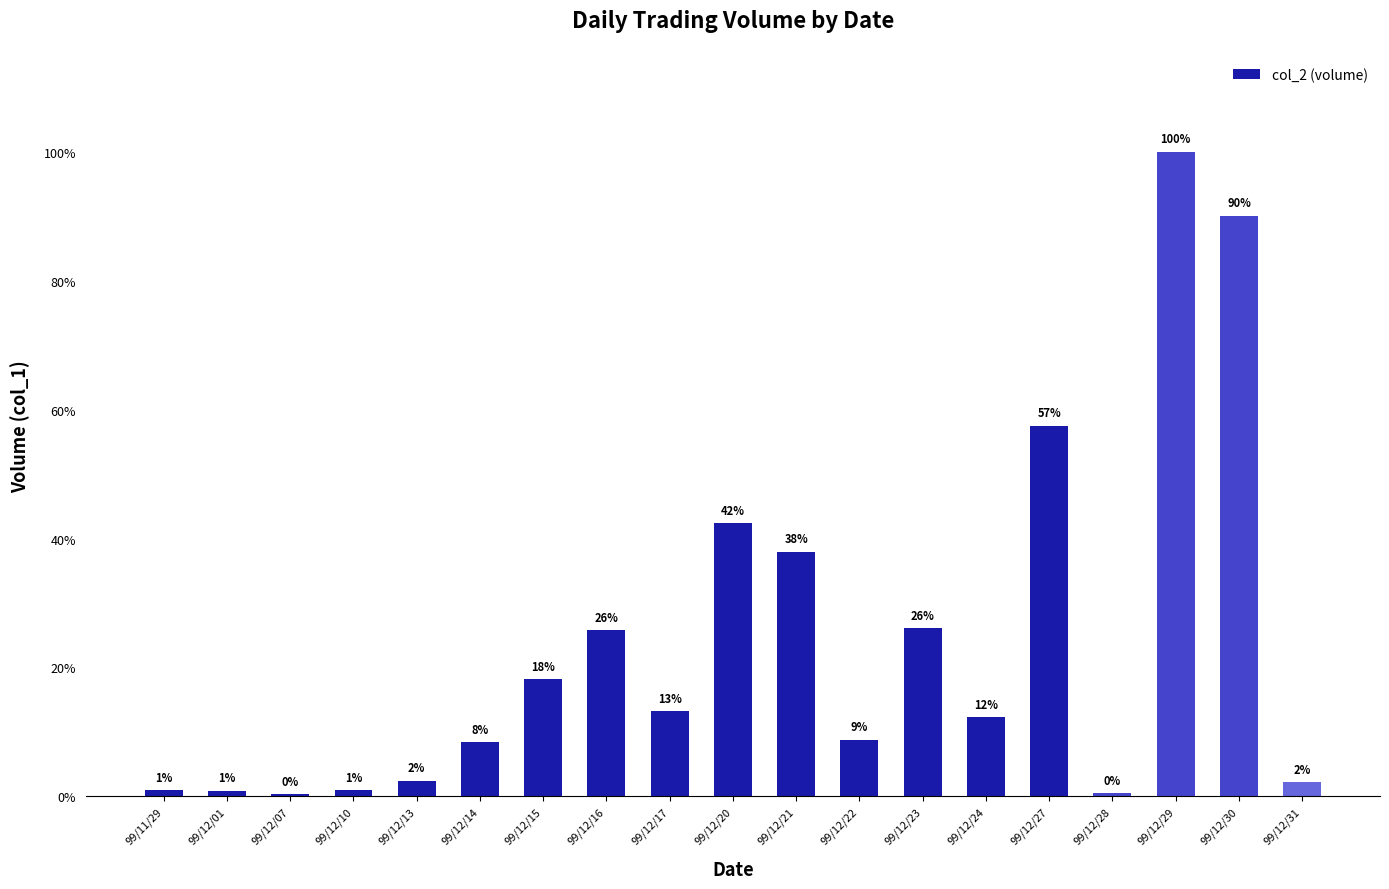

What position from the left is 99/12/23?

13